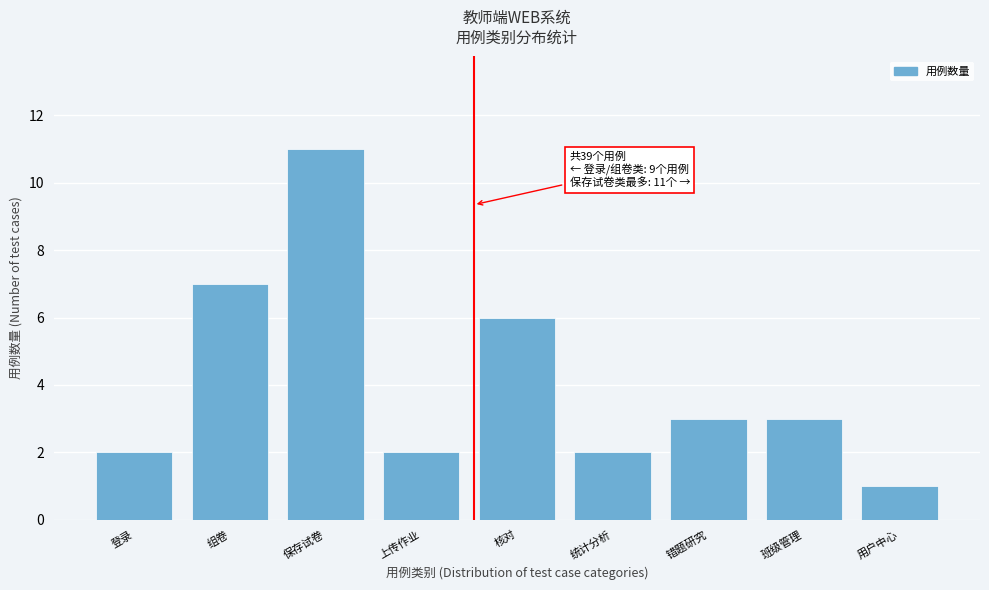

Reading right to left, what are all the values shown in this chart?

用户中心=1	班级管理=3	错题研究=3	统计分析=2	核对=6	上传作业=2	保存试卷=11	组卷=7	登录=2